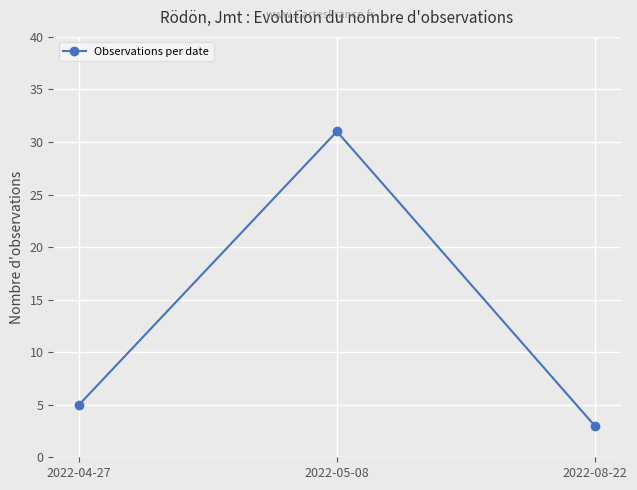

Which has a higher value, 2022-05-08 or 2022-04-27?

2022-05-08